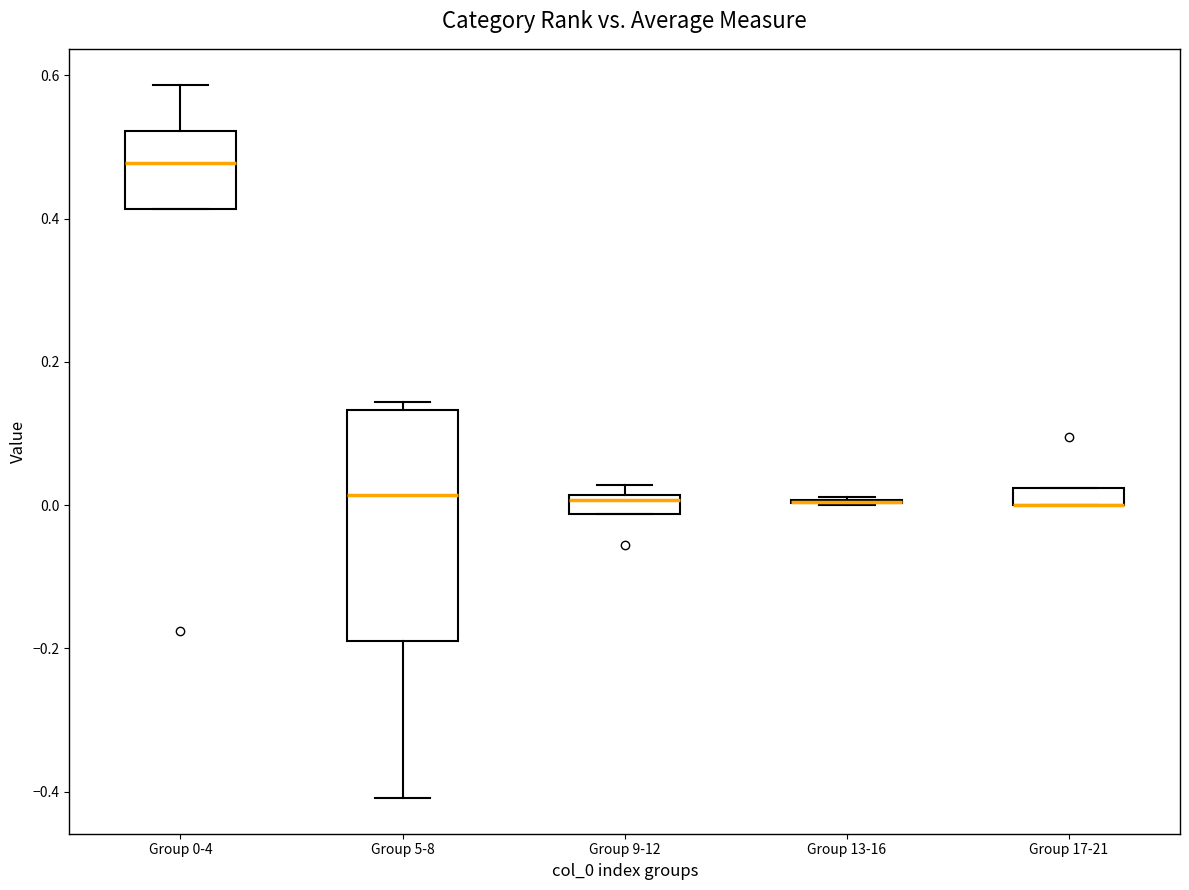

Which box is the tallest, from its lower edge to its upper edge?

Group 5-8